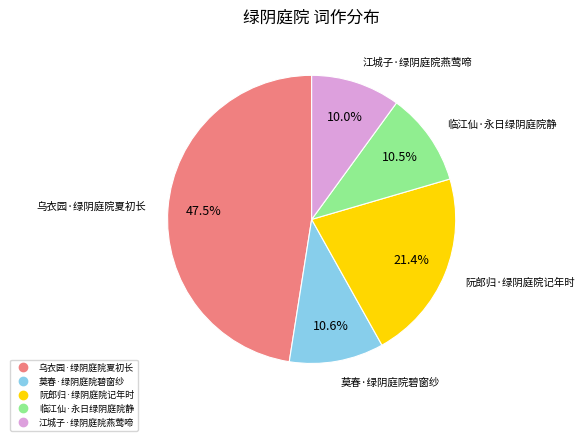

Which category has the biggest portion of the pie?

乌衣园·绿阴庭院夏初长